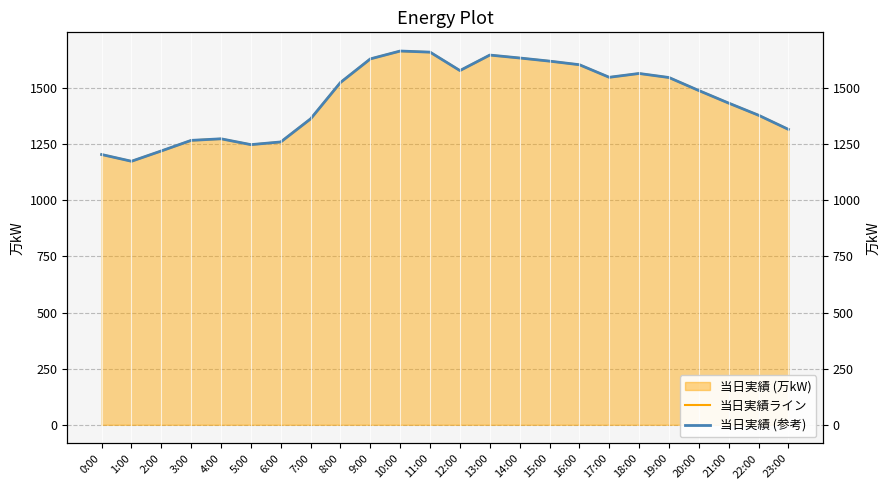

What is the sum of all 当日実績ライン values?

34850